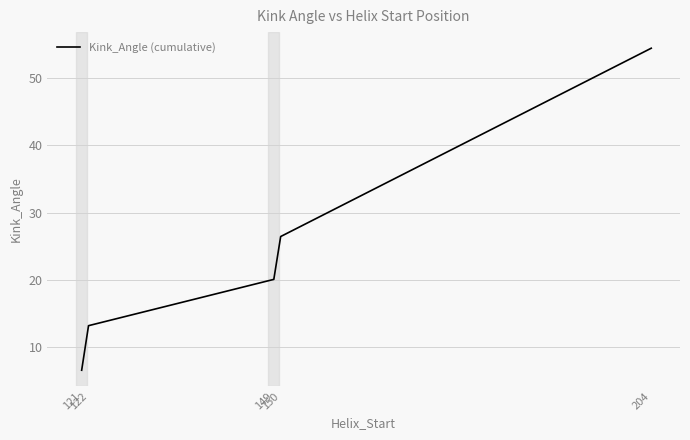

What is the ratio of the value at 121 to the value at 204?

0.1